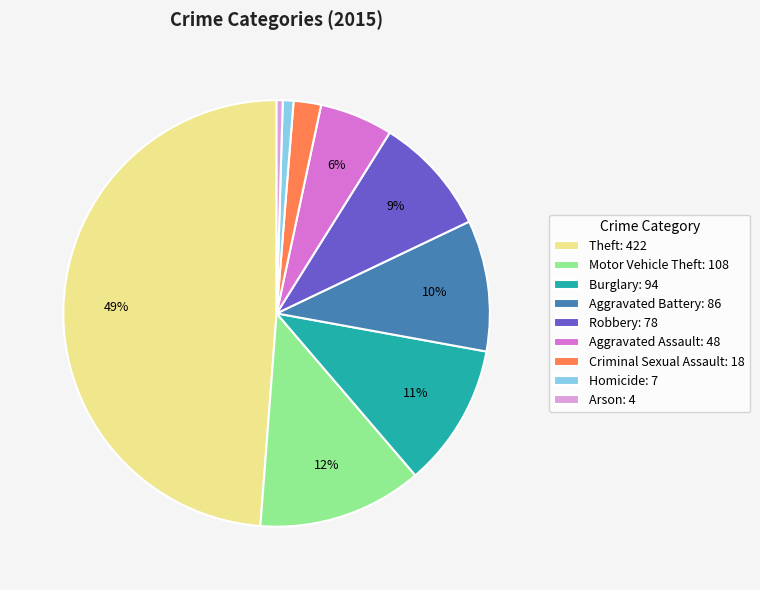

Is Aggravated Battery the majority of the pie?

No